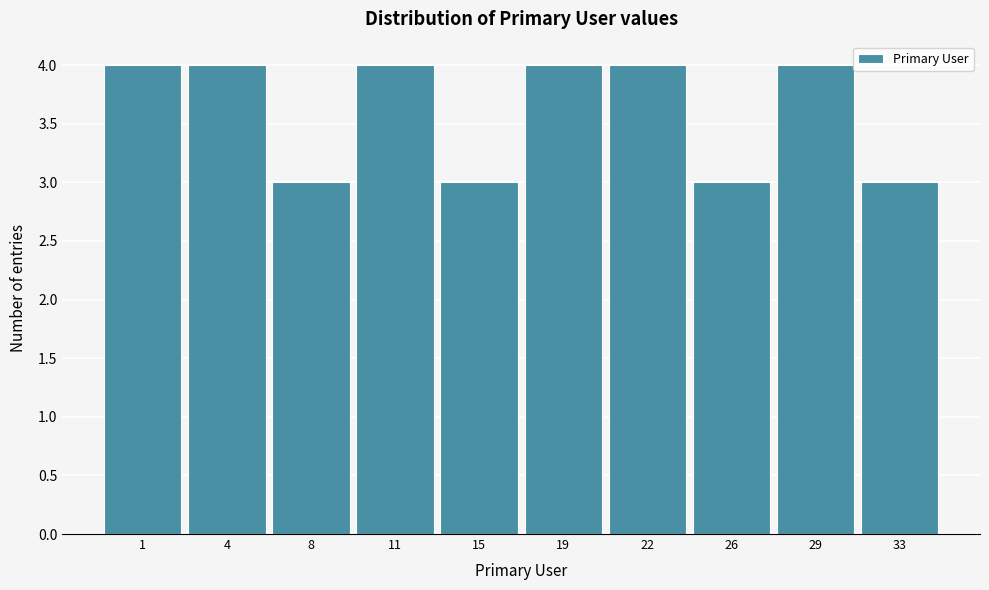

Reading right to left, transcribe all the data shown in this chart.

33=3	29=4	26=3	22=4	19=4	15=3	11=4	8=3	4=4	1=4